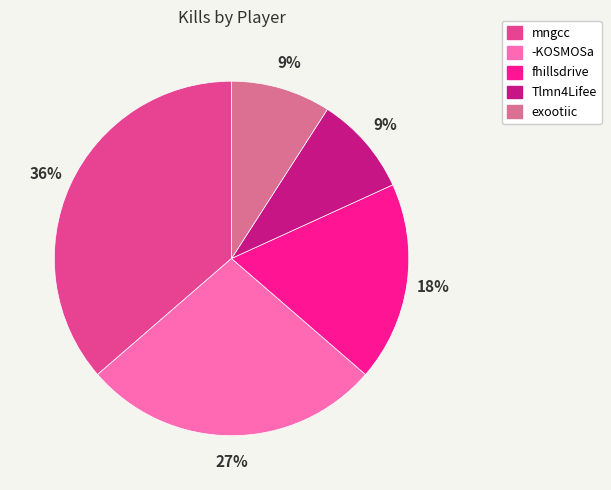

Does any single category account for the majority?

No